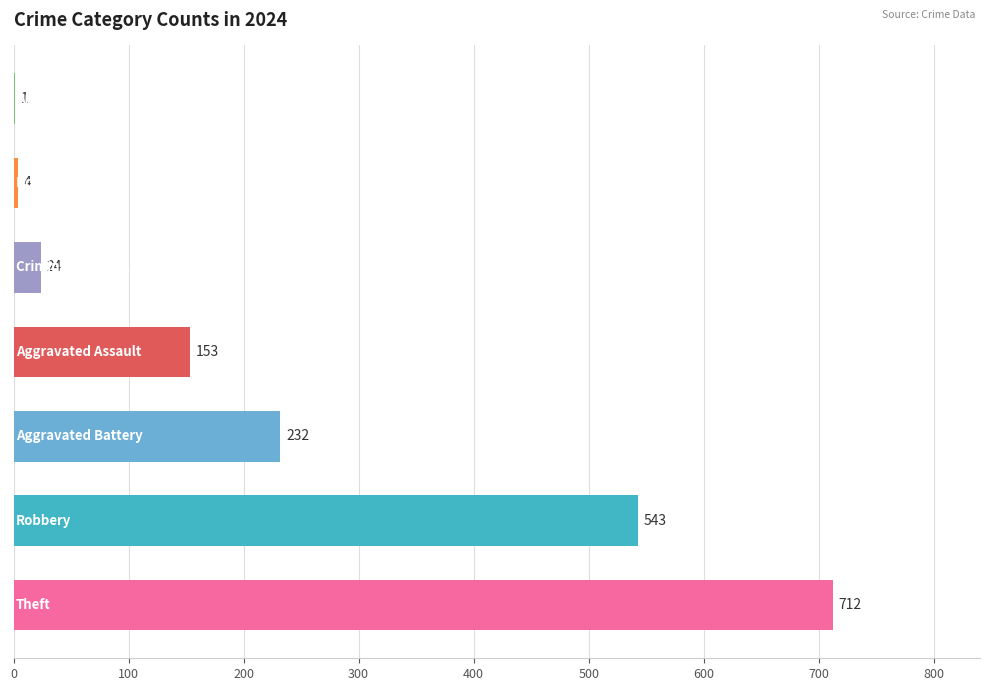

What is the greatest value displayed?

712